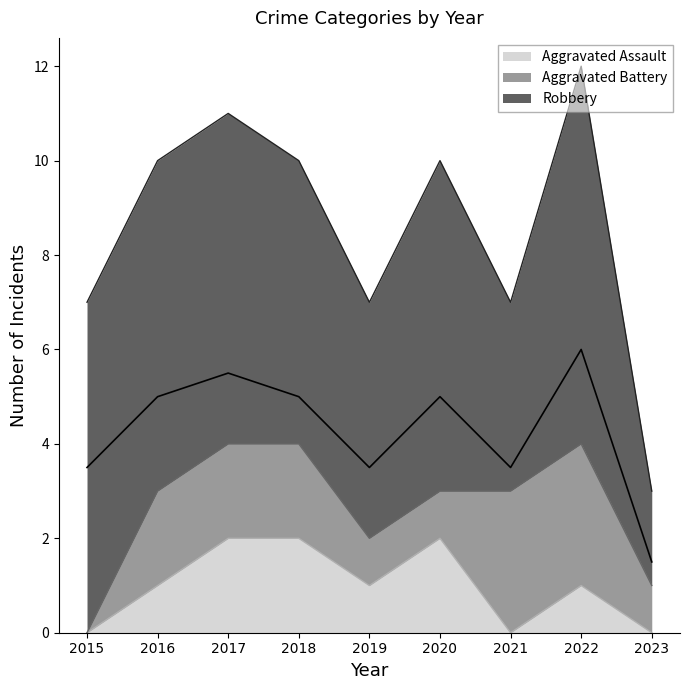

How many values in the Robbery series exceed 7?

1